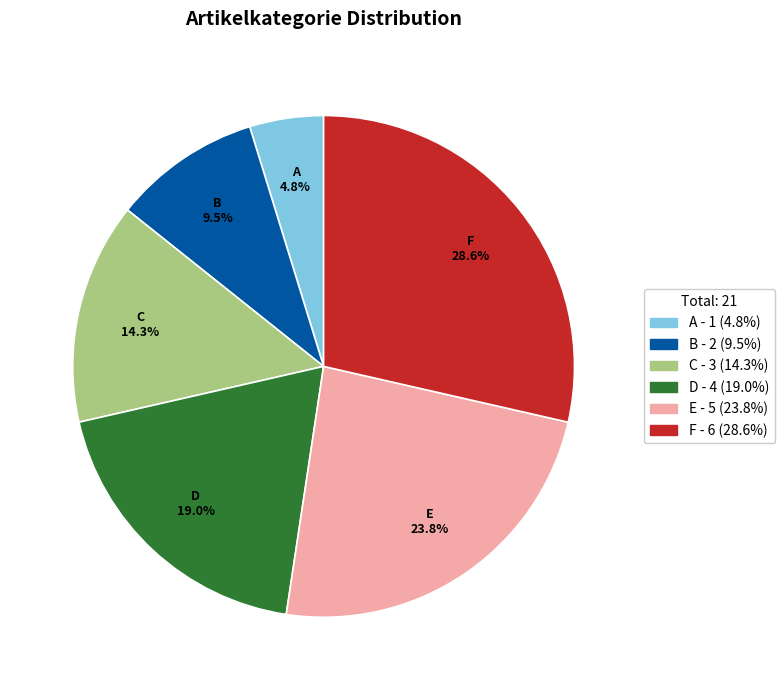

True or false: C accounts for 14% of the total.

True